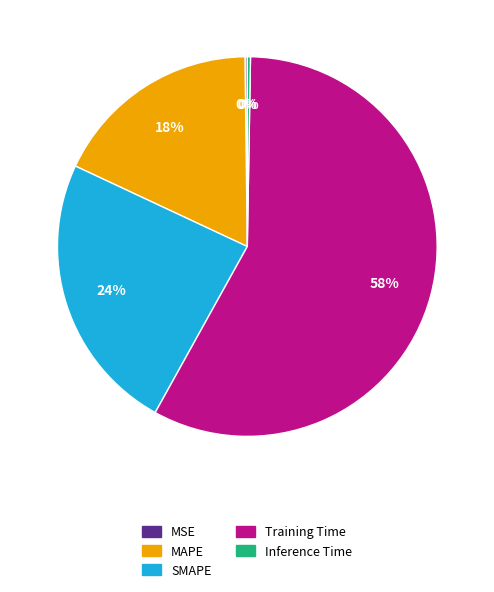

True or false: SMAPE accounts for 37% of the total.

False